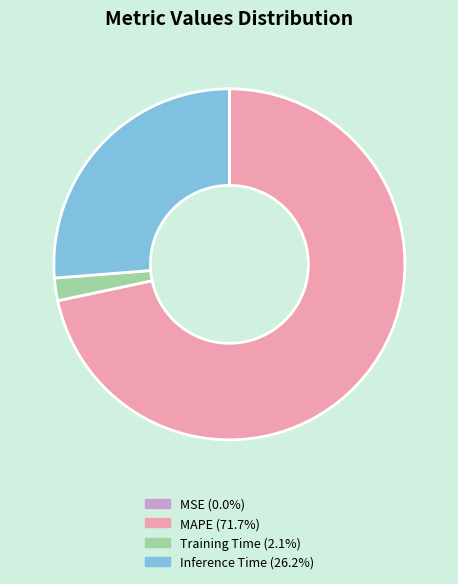

Is there a majority slice in this chart?

Yes